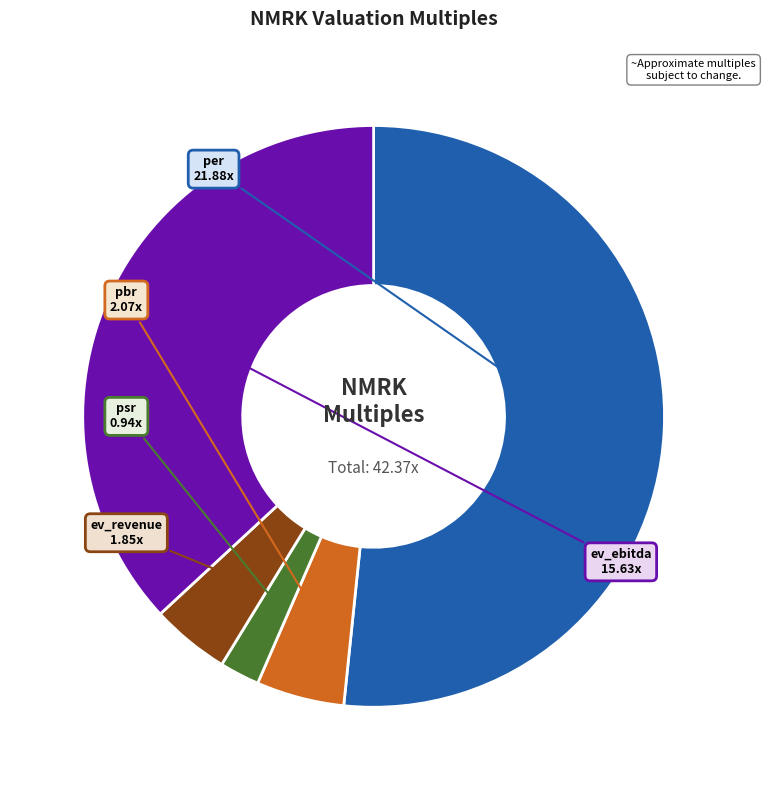

Which slice is the largest?

per